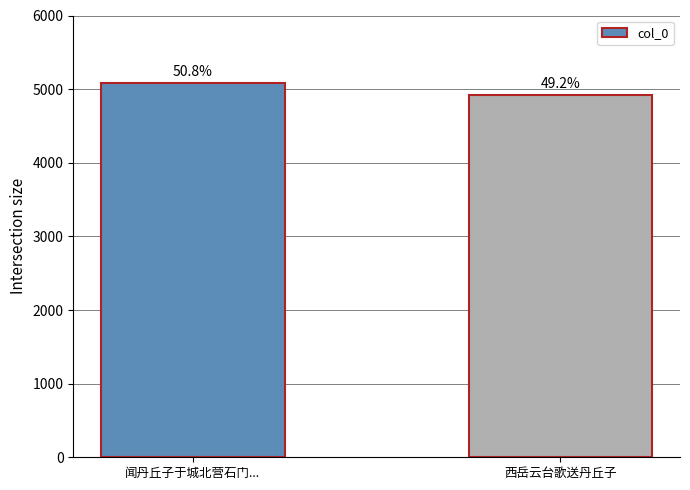

What position from the right is 西岳云台歌送丹丘子?

1